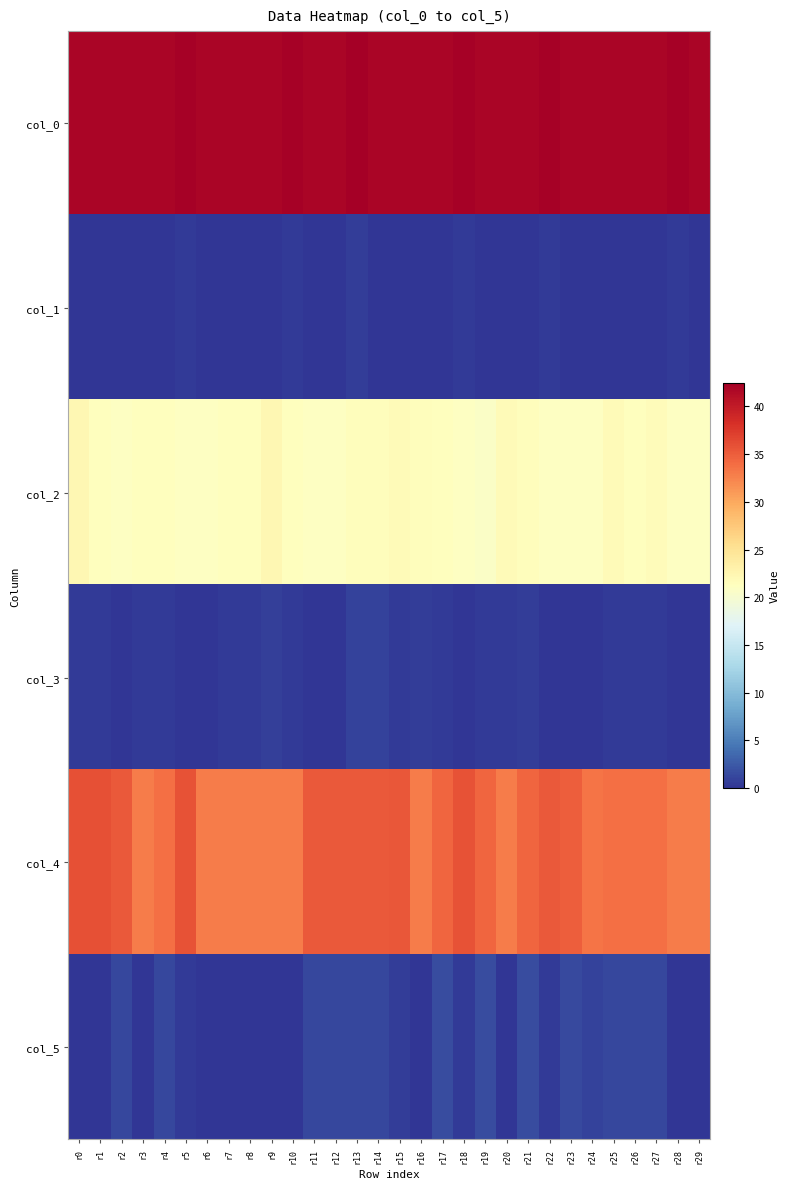

Reading left to right, what are all the values shown in this chart?

col_0: r0=42.0	r1=42.0	r2=42.0	r3=42.0	r4=42.0	r5=42.2	r6=42.0	r7=42.0	r8=42.0	r9=42.0	r10=42.2	r11=42.0	r12=42.0	r13=42.5	r14=42.0	r15=42.0	r16=42.0	r17=42.0	r18=42.2	r19=42.0	r20=42.0	r21=42.0	r22=42.2	r23=42.0	r24=42.0	r25=42.0	r26=42.0	r27=42.0	r28=42.2	r29=42.0
col_1: r0=0.0	r1=0.0	r2=0.0	r3=0.0	r4=0.0	r5=0.4	r6=0.0	r7=0.0	r8=0.0	r9=0.0	r10=0.4	r11=0.0	r12=0.0	r13=0.5	r14=0.0	r15=0.0	r16=0.0	r17=0.0	r18=0.4	r19=0.0	r20=0.0	r21=0.0	r22=0.4	r23=0.0	r24=0.0	r25=0.0	r26=0.0	r27=0.0	r28=0.4	r29=0.0
col_2: r0=22.2	r1=21.3	r2=21.0	r3=21.2	r4=21.2	r5=21.0	r6=21.0	r7=21.2	r8=21.3	r9=22.2	r10=21.2	r11=21.0	r12=21.0	r13=21.5	r14=21.5	r15=21.8	r16=21.5	r17=21.2	r18=21.0	r19=20.8	r20=21.8	r21=21.5	r22=21.0	r23=21.0	r24=21.0	r25=21.8	r26=21.2	r27=21.7	r28=21.0	r29=21.0
col_3: r0=0.4	r1=0.5	r2=0.0	r3=0.4	r4=0.4	r5=0.0	r6=0.0	r7=0.4	r8=0.5	r9=0.8	r10=0.4	r11=0.0	r12=0.0	r13=0.9	r14=0.9	r15=0.4	r16=0.5	r17=0.4	r18=0.0	r19=0.4	r20=0.4	r21=0.5	r22=0.0	r23=0.0	r24=0.0	r25=0.4	r26=0.4	r27=0.5	r28=0.0	r29=0.0
col_4: r0=36.0	r1=36.0	r2=35.2	r3=33.0	r4=33.8	r5=35.8	r6=33.0	r7=33.0	r8=33.0	r9=33.0	r10=33.0	r11=35.2	r12=35.2	r13=35.2	r14=35.2	r15=35.5	r16=33.0	r17=34.5	r18=35.8	r19=34.5	r20=33.0	r21=34.5	r22=35.3	r23=35.0	r24=33.5	r25=33.8	r26=33.8	r27=33.8	r28=33.0	r29=33.0
col_5: r0=0.0	r1=0.0	r2=1.3	r3=0.0	r4=1.3	r5=0.4	r6=0.0	r7=0.0	r8=0.0	r9=0.0	r10=0.0	r11=1.3	r12=1.3	r13=1.3	r14=1.3	r15=0.5	r16=0.0	r17=1.5	r18=0.4	r19=1.5	r20=0.0	r21=1.5	r22=0.5	r23=1.4	r24=0.9	r25=1.3	r26=1.3	r27=1.3	r28=0.0	r29=0.0